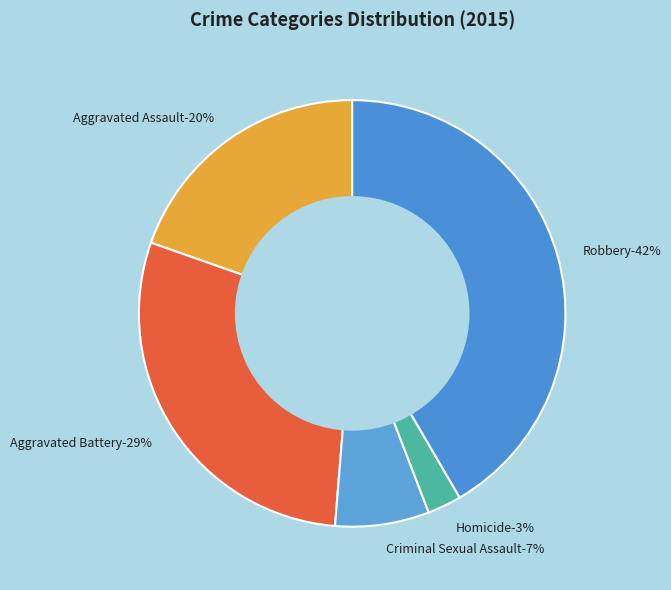

What percentage do Aggravated Battery and Criminal Sexual Assault together represent?

36.2%